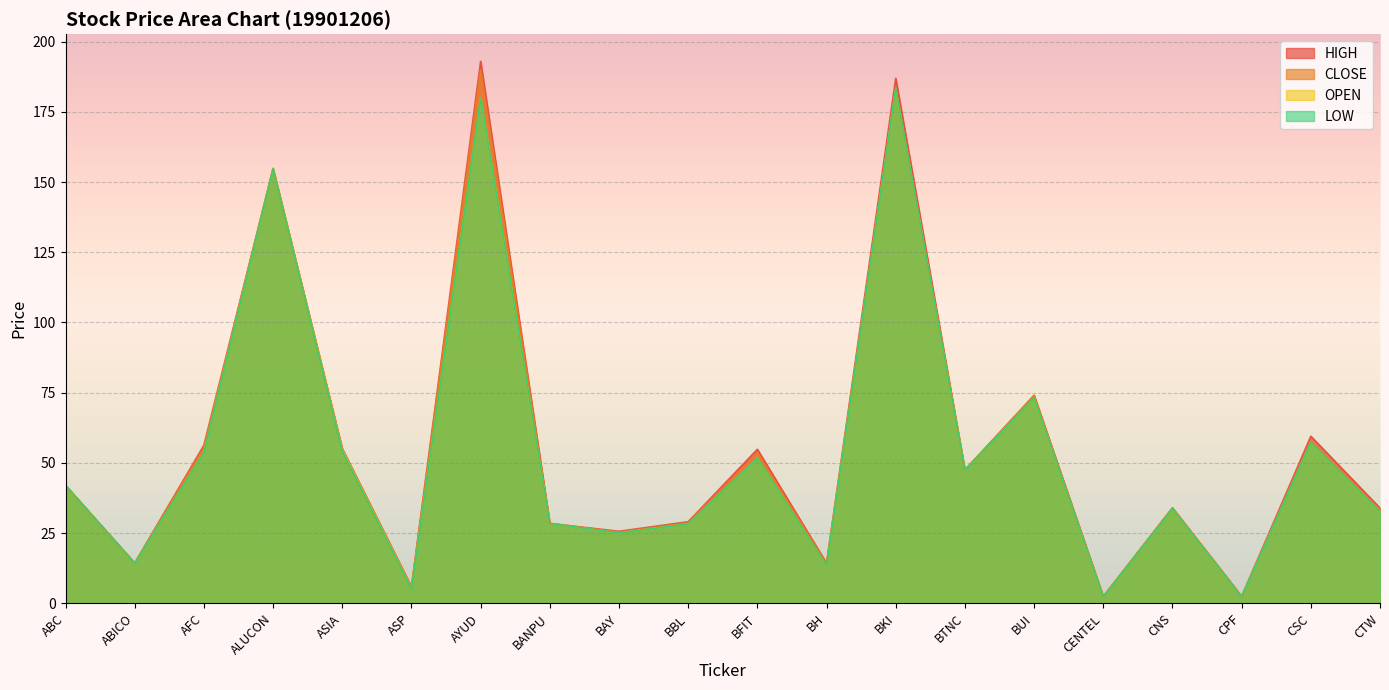

True or false: OPEN and CLOSE cross at least once.

False